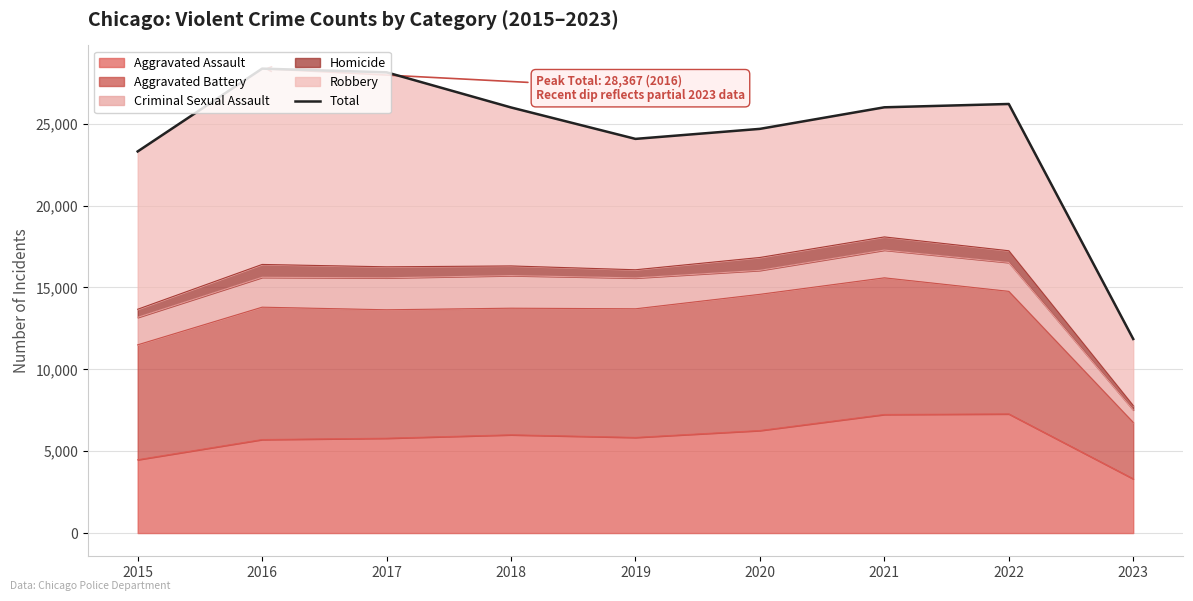

Is it true that the value at 2023 is 19862?

False